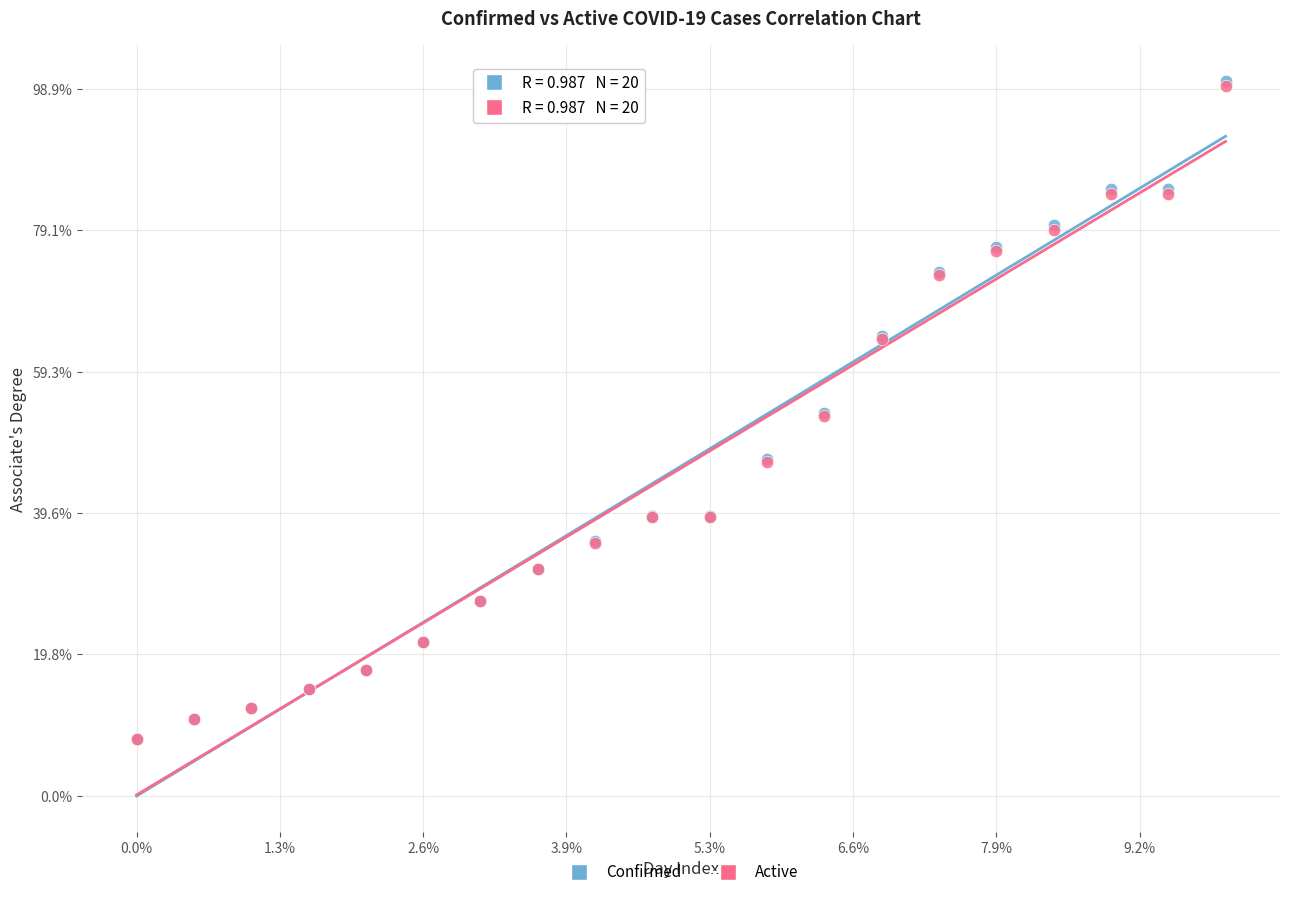

What are all the series names shown in the legend?

Confirmed, Active